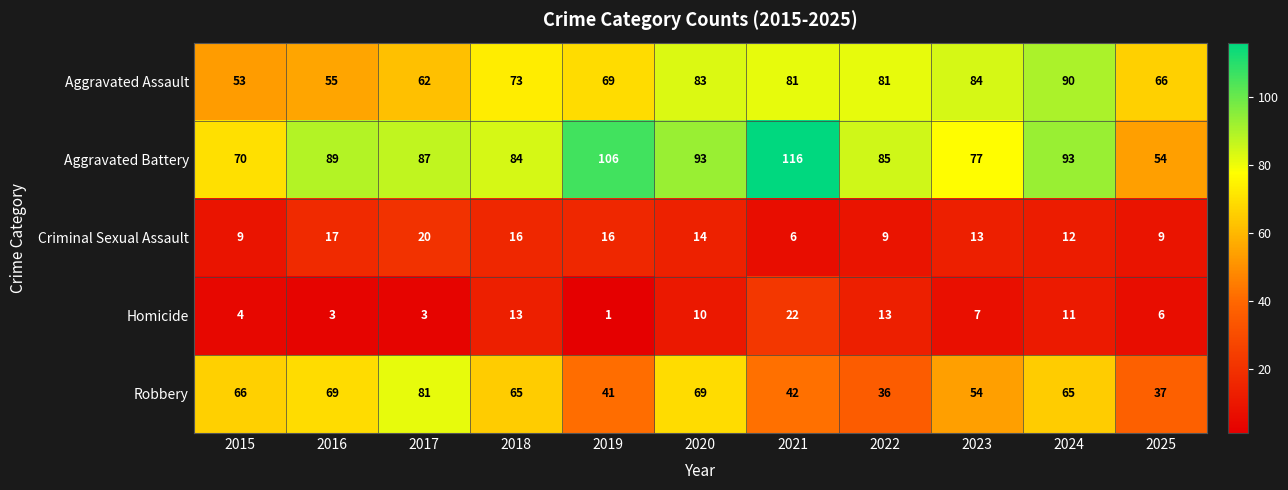

True or false: Aggravated Assault has a value of 66 at 2025.

True